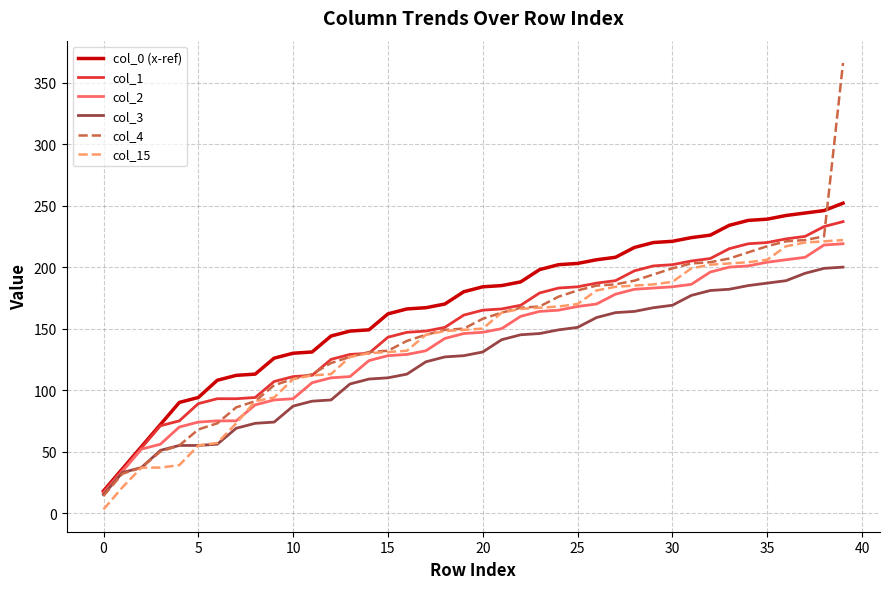

Which series has the widest spread of values?

col_4